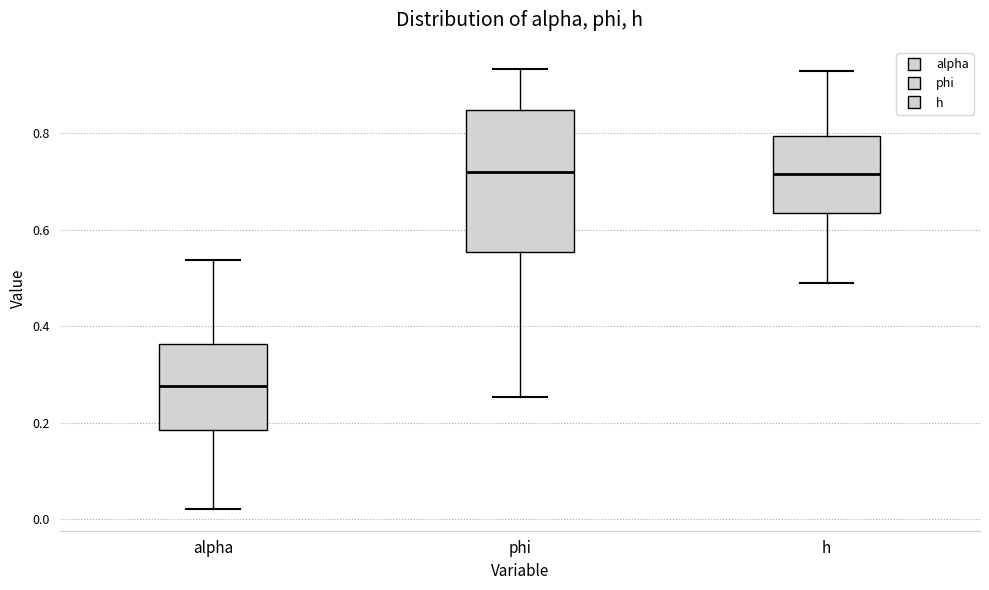

Comparing the boxes themselves (not the whiskers), which one is the tallest?

phi